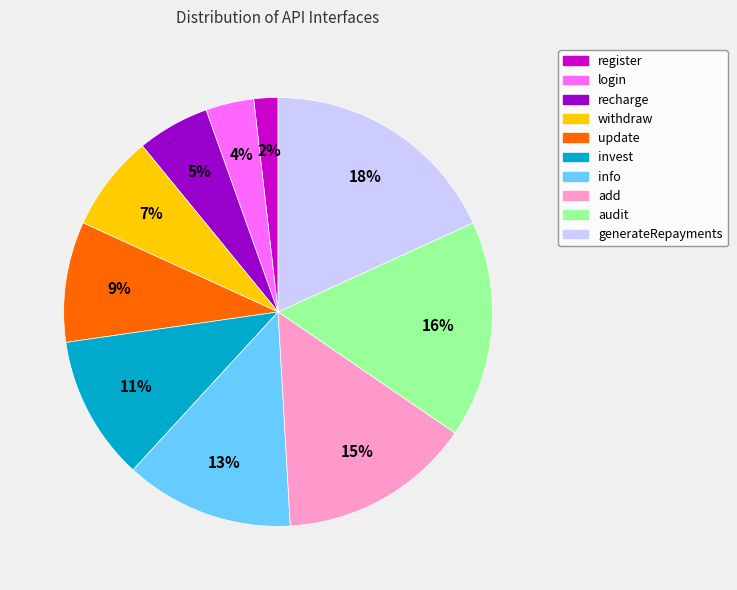

To the nearest percent, what is the average slice percentage?

10%